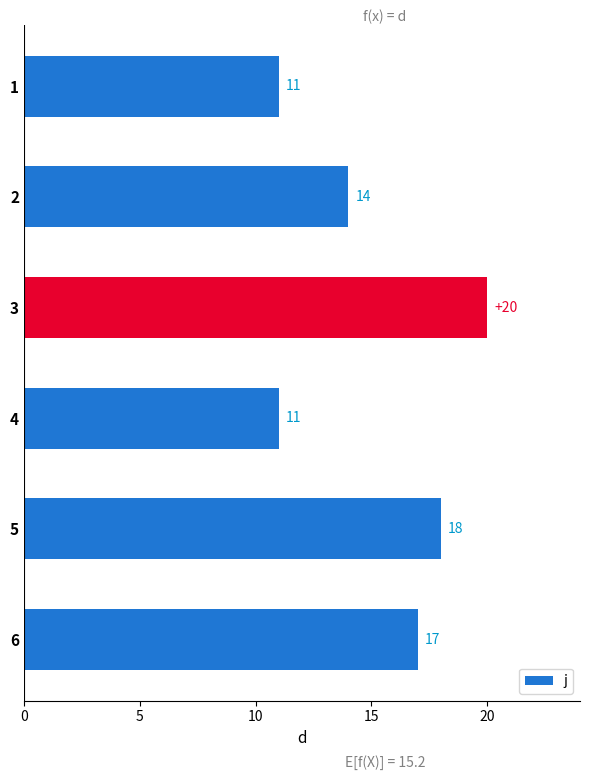

What is the average value?

15